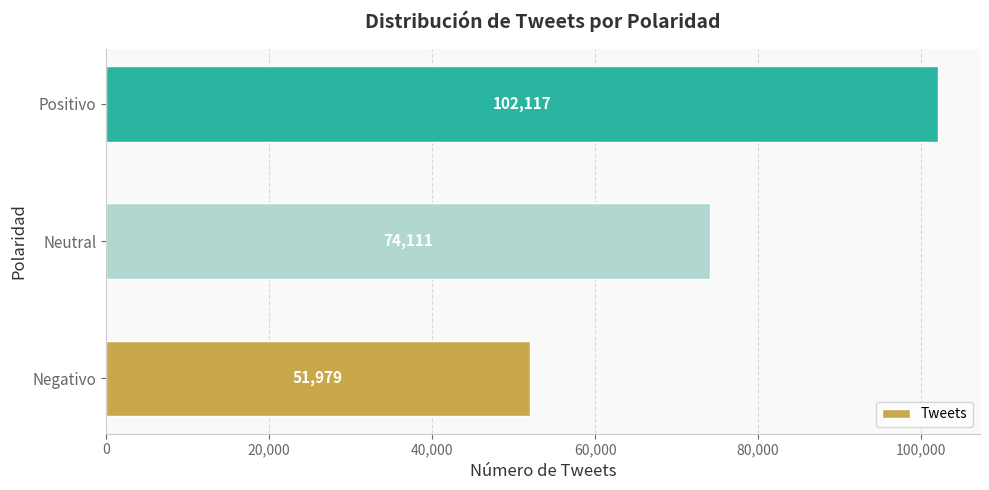

Does the chart contain any negative values?

No